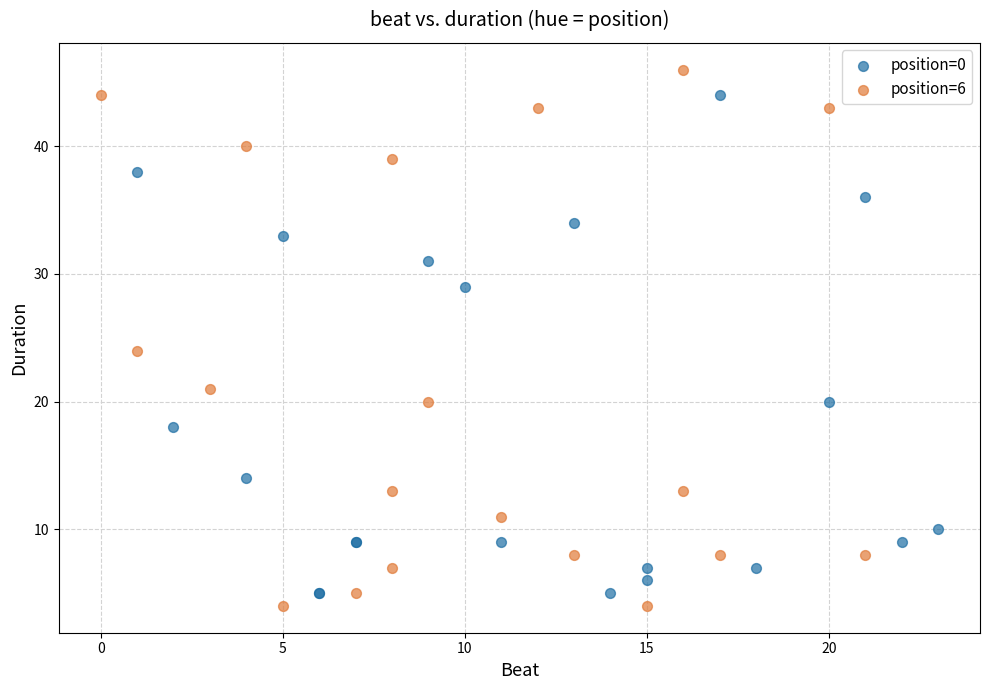

Which series reaches the maximum Y coordinate?

position=6